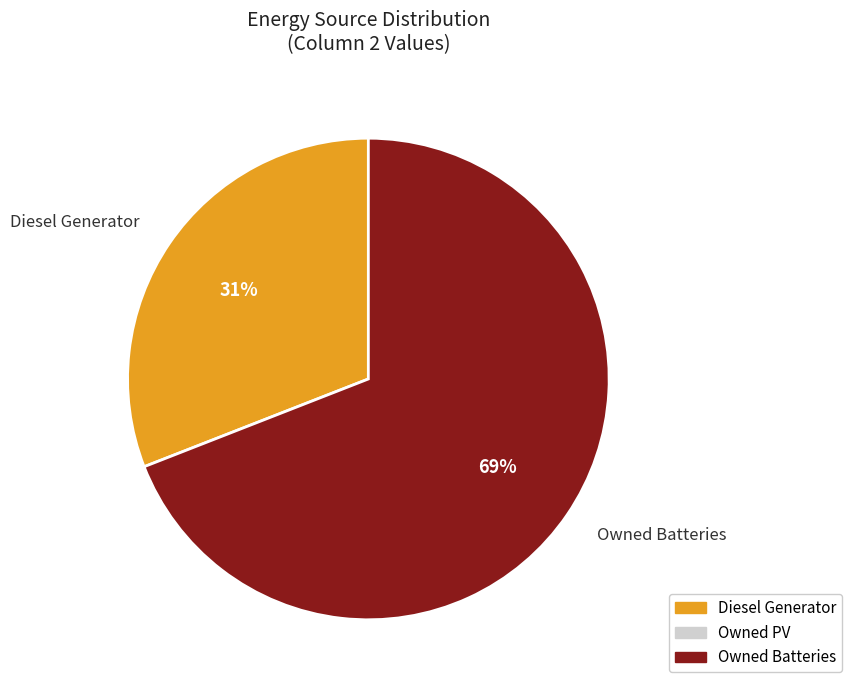

Which category has the smallest portion of the pie?

Diesel Generator